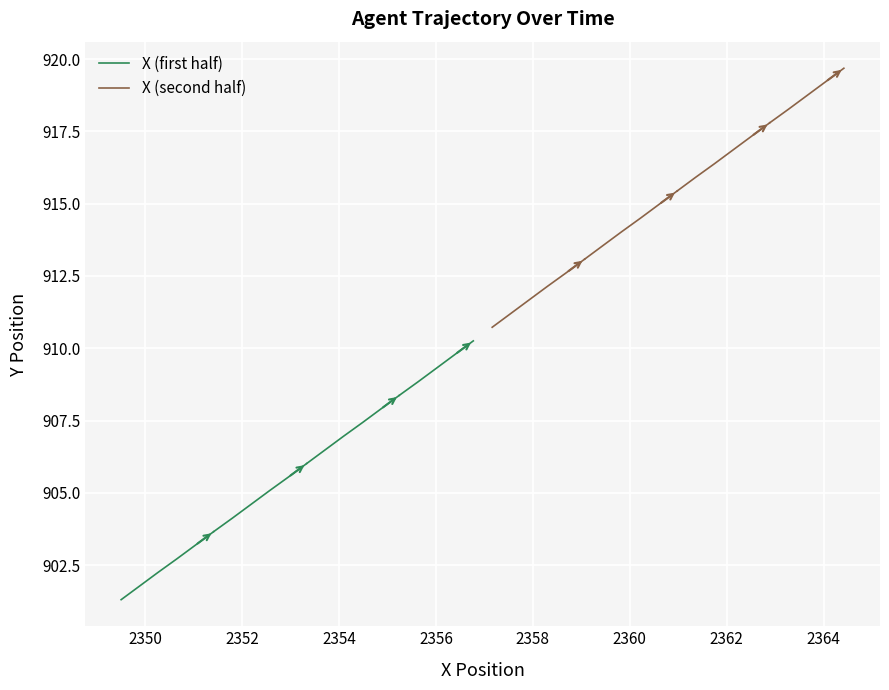

True or false: X (second half) has a value of 1478.3 at 2352.

False